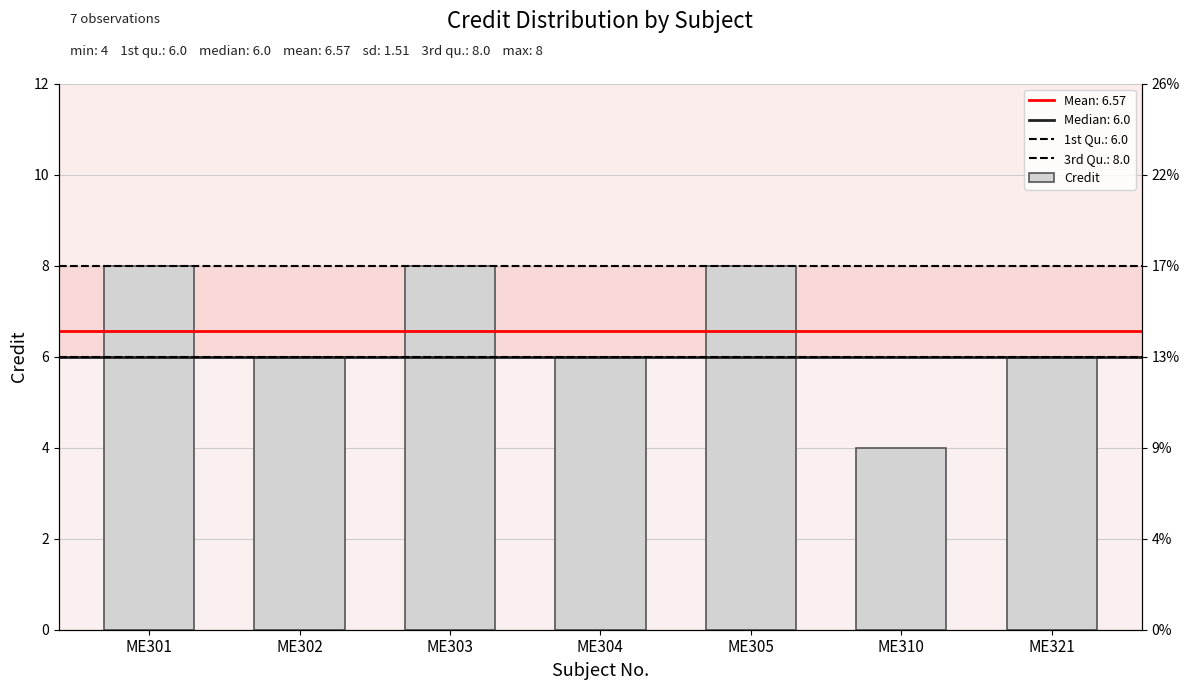

Does the chart contain any negative values?

No